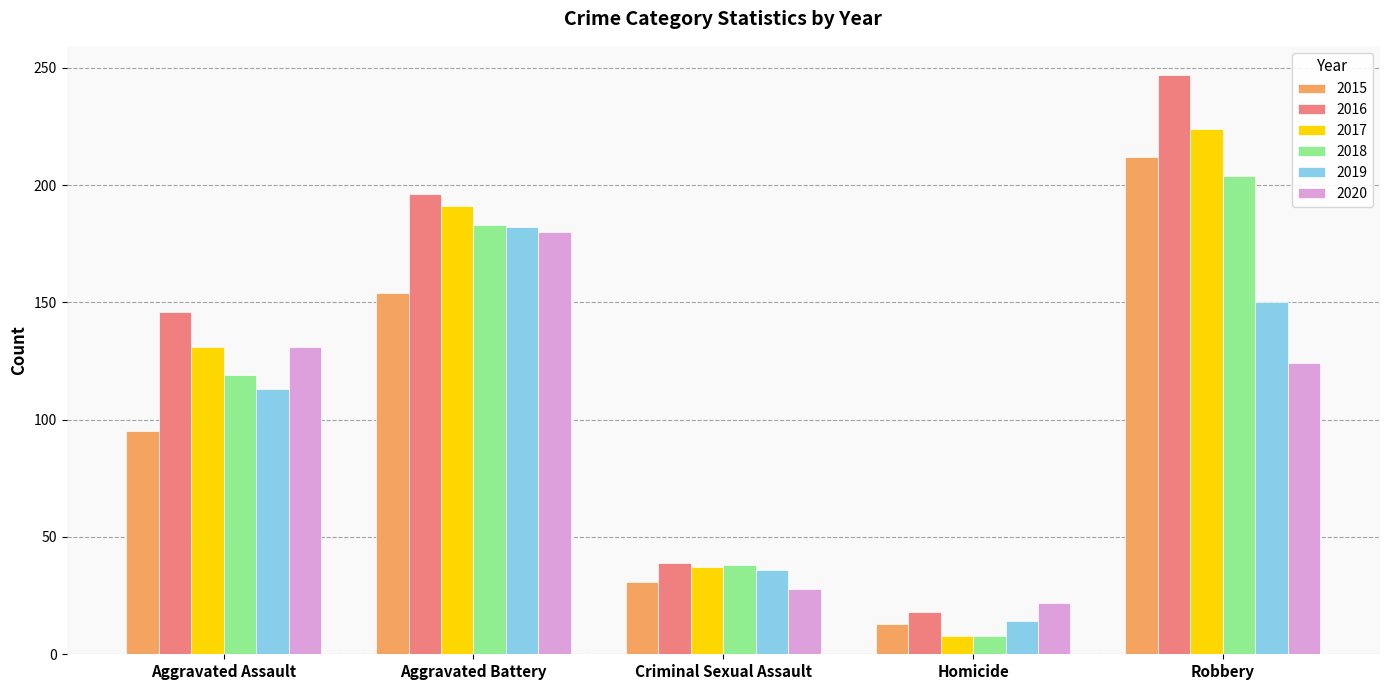

Rank the categories by 2015 value from lowest to highest.

Homicide, Criminal Sexual Assault, Aggravated Assault, Aggravated Battery, Robbery